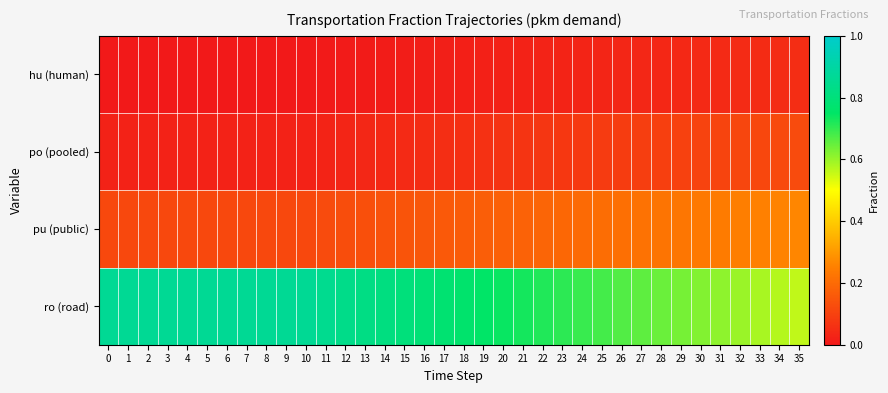

Which has a higher value, 32 or 15?

32